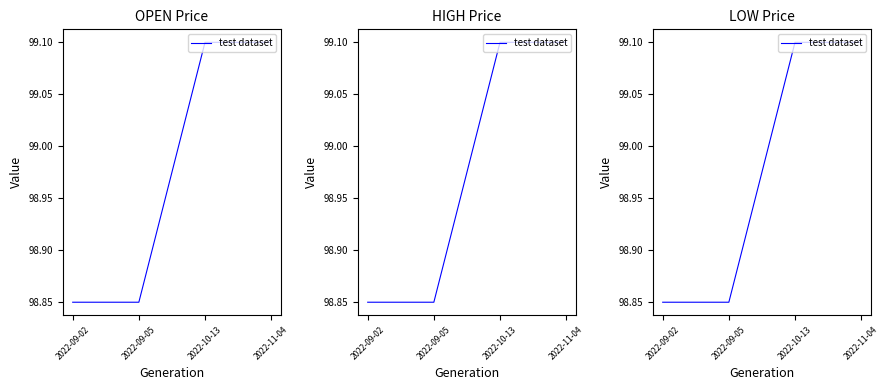

The chart shows a value of 64.6 at 2022-09-02. True or false?

False